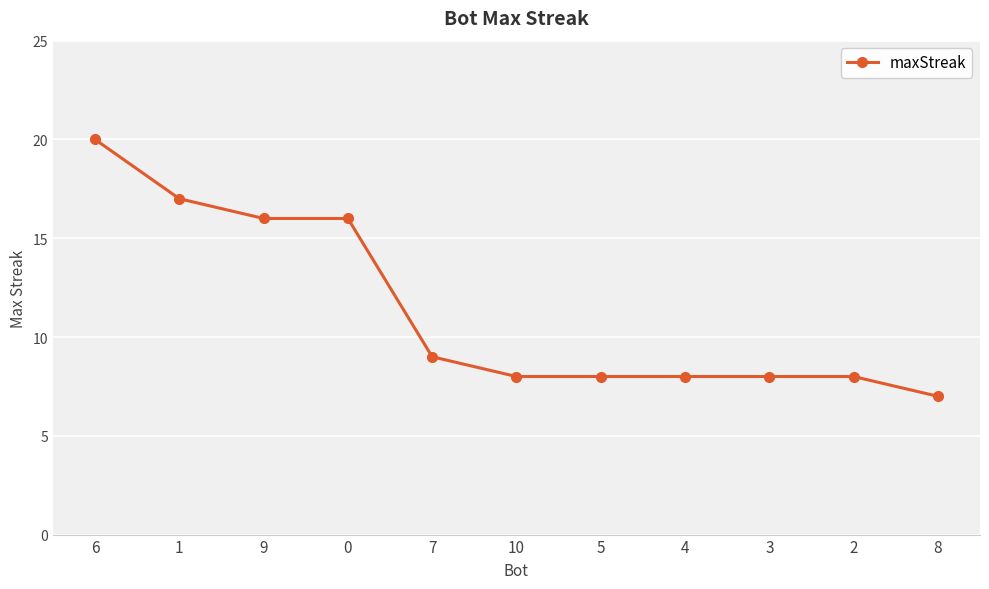

Reading right to left, what are all the values shown in this chart?

7	8	8	8	8	8	9	16	16	17	20